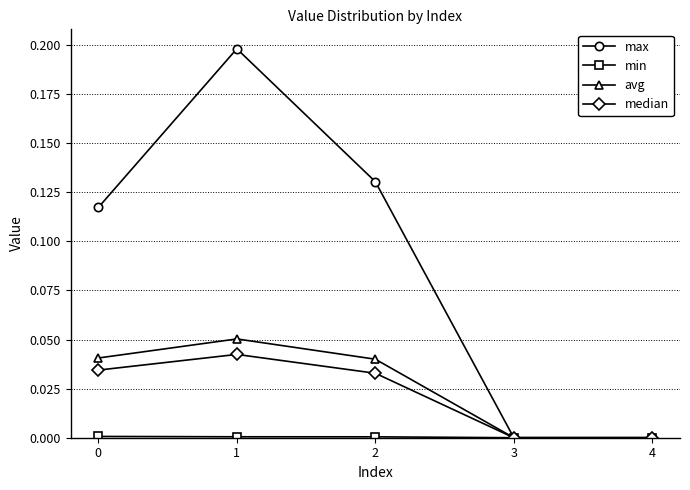

In median, how many points are higher than both neighbors (excluding endpoints)?

1